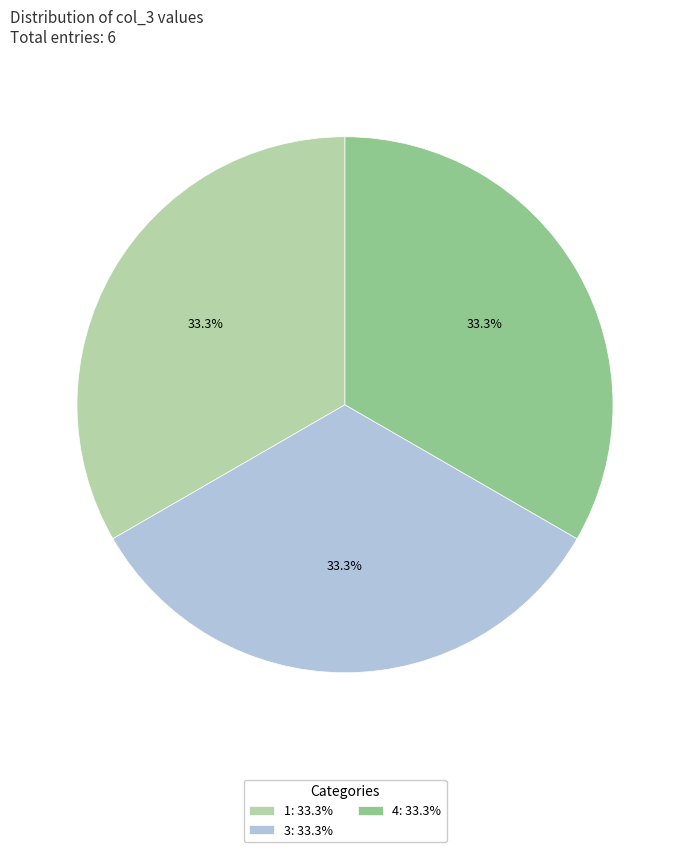

Combined, what portion of the pie is 4: 33.3% and 3: 33.3%?

66.7%